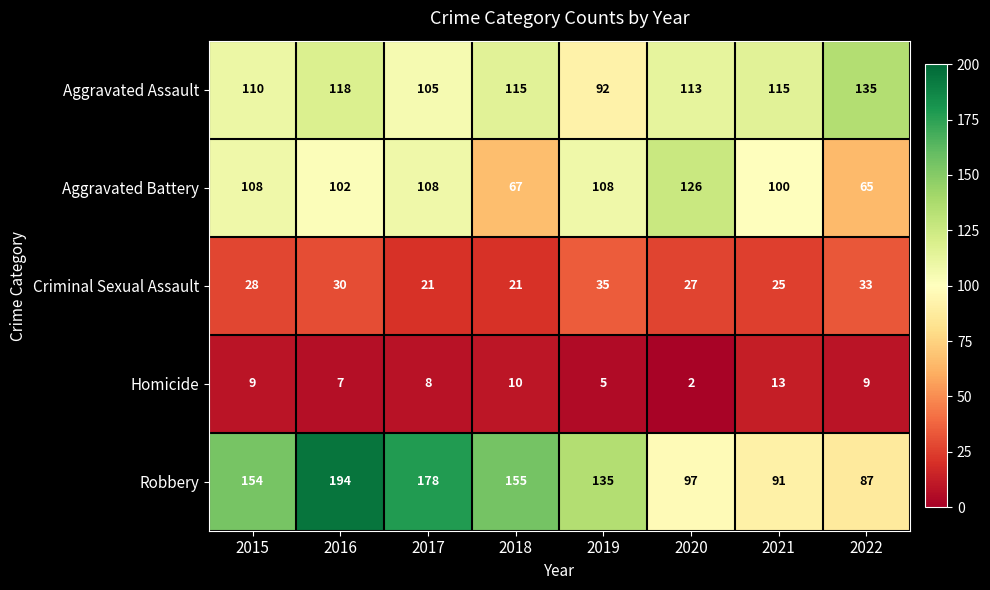

What is the average value of the Homicide series?

8